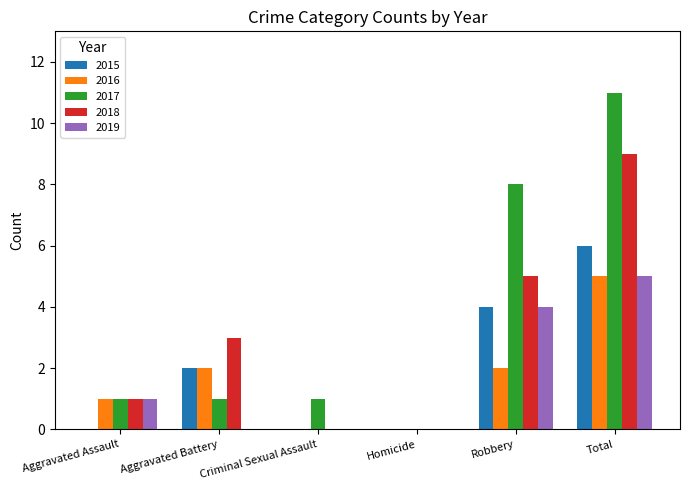

What is the sum of all 2016 values?

10